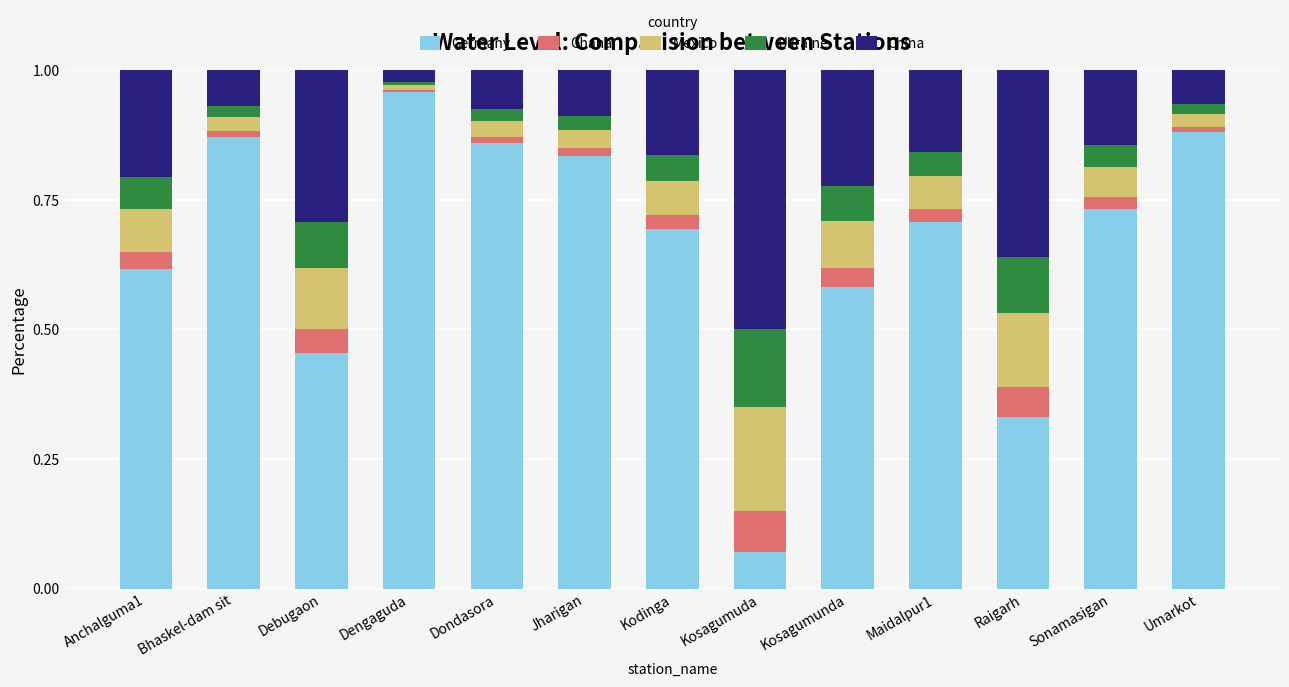

Which category has the highest value in the Germany series?

Dengaguda